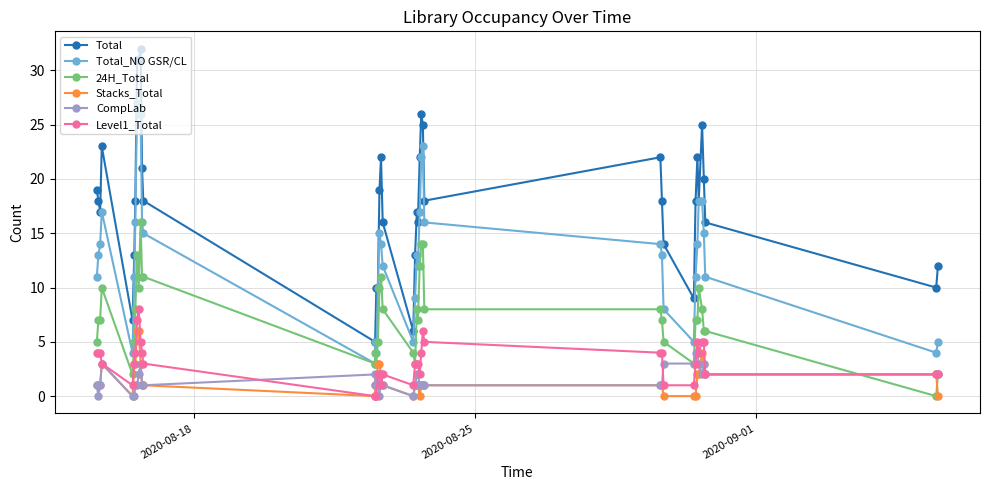

Rank the series by their maximum value, from lowest to highest.

CompLab, Stacks_Total, Level1_Total, 24H_Total, Total_NO GSR/CL, Total